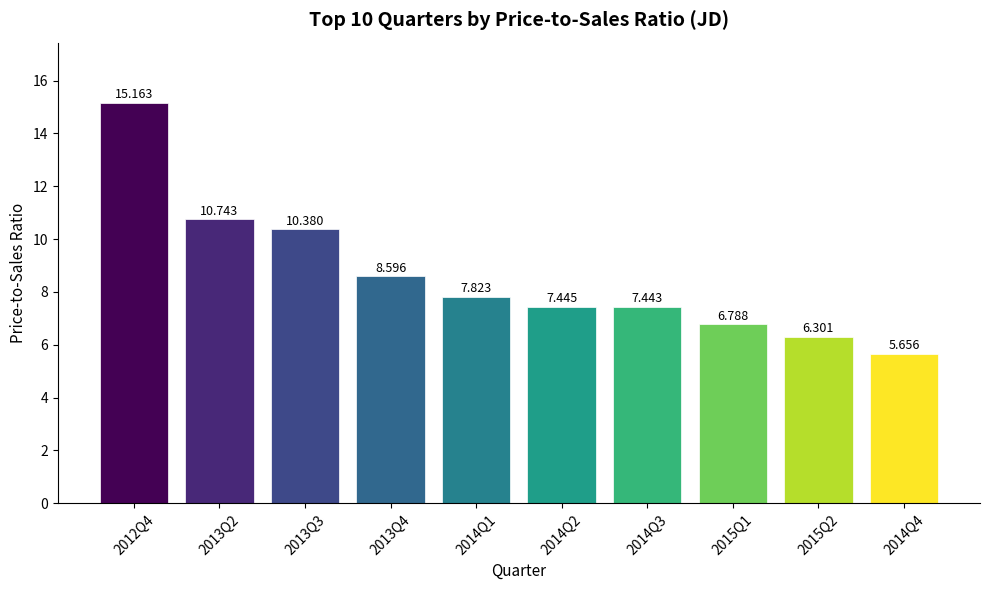

List the labels in order of value, largest first.

2012Q4, 2013Q2, 2013Q3, 2013Q4, 2014Q1, 2014Q2, 2014Q3, 2015Q1, 2015Q2, 2014Q4